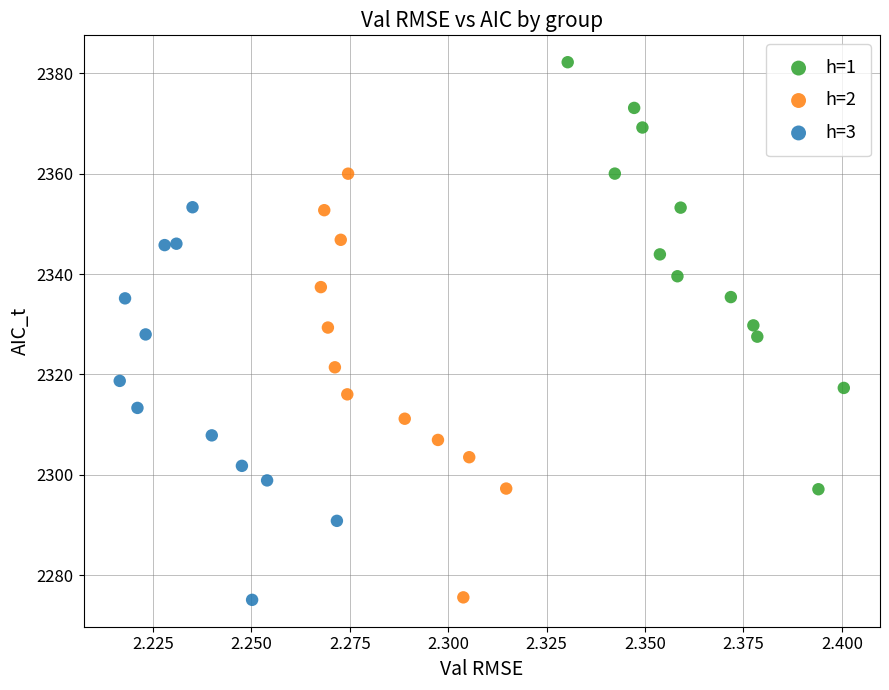

Which series reaches the maximum Y coordinate?

h=1